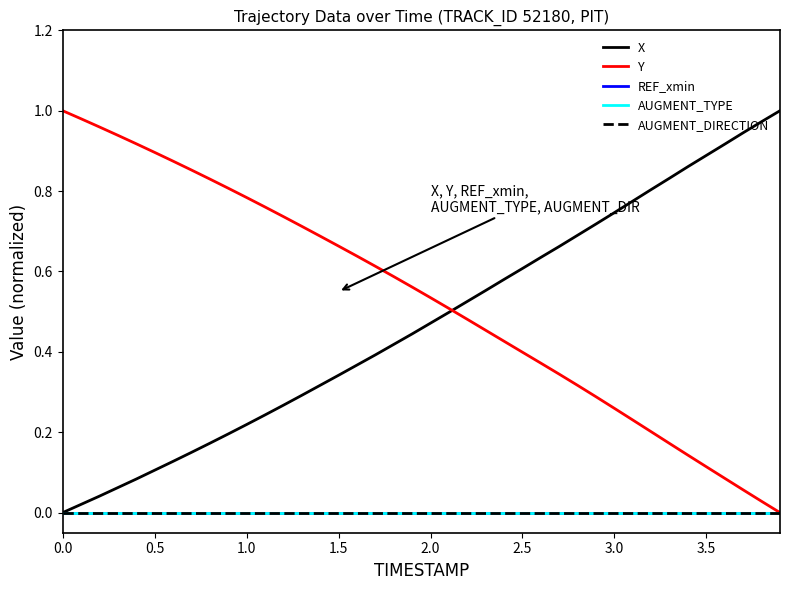

What is the value of the Y point at the 18th from the left?

0.6